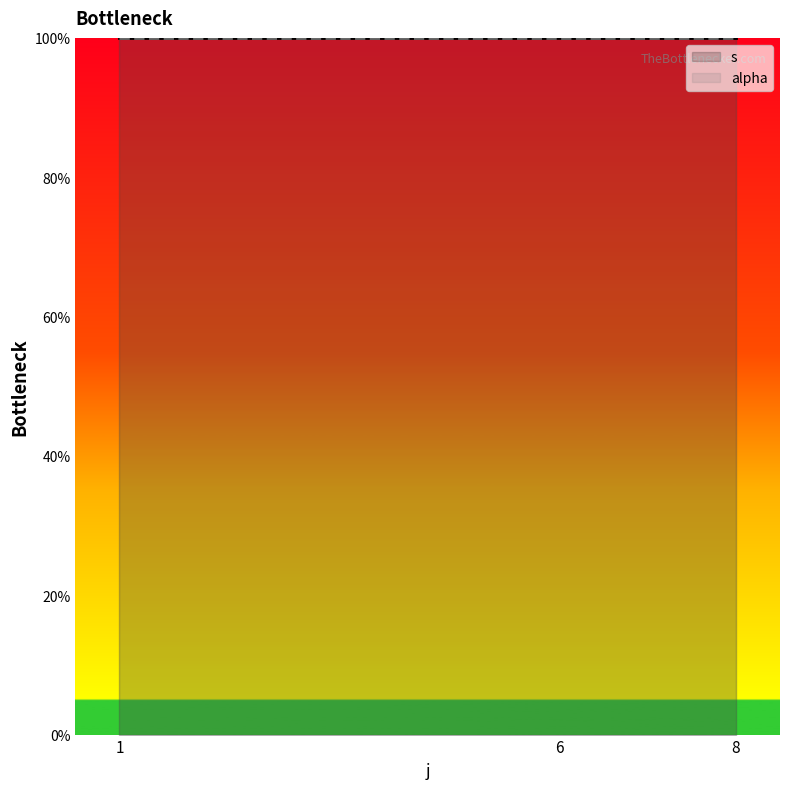

True or false: alpha and s cross at least once.

False